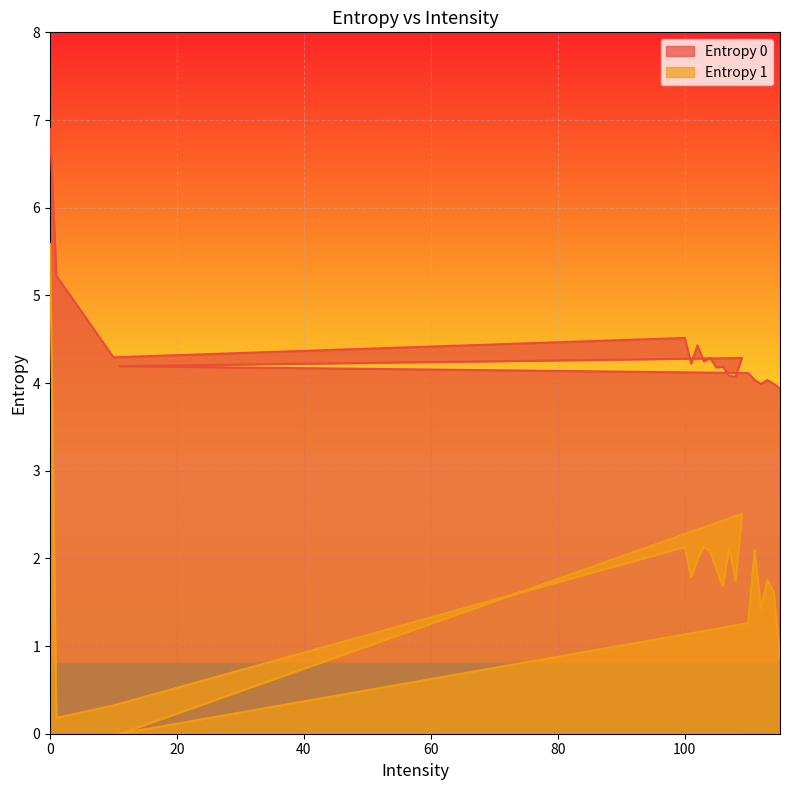

What is the total value across all series at 106?

5.9